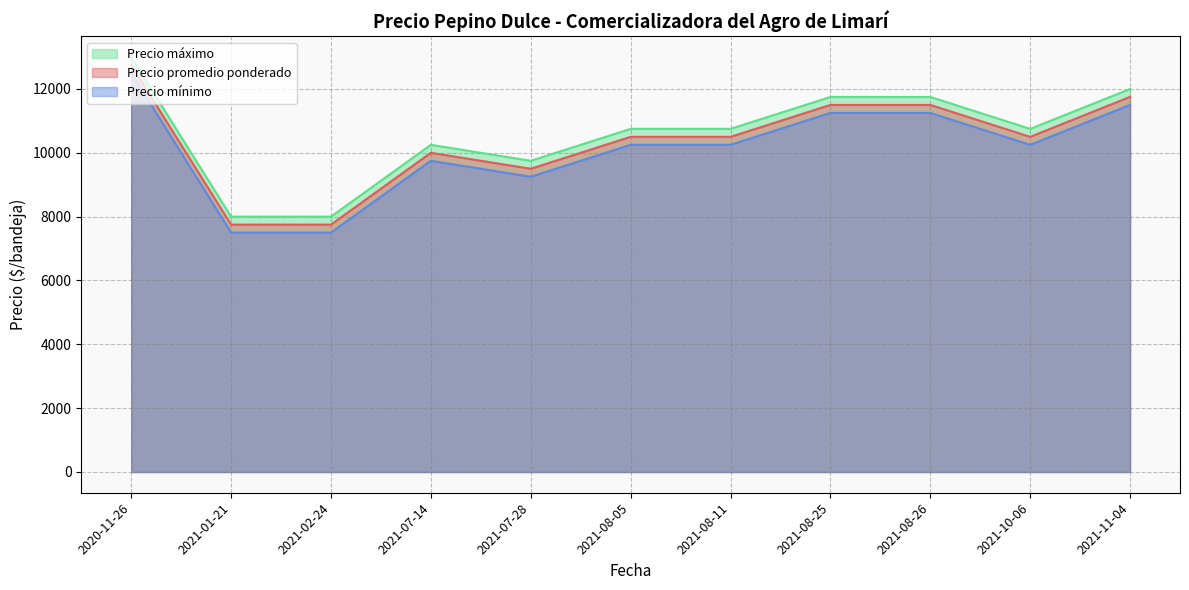

Rank the series by their average value, from highest to lowest.

Precio máximo, Precio promedio ponderado, Precio mínimo